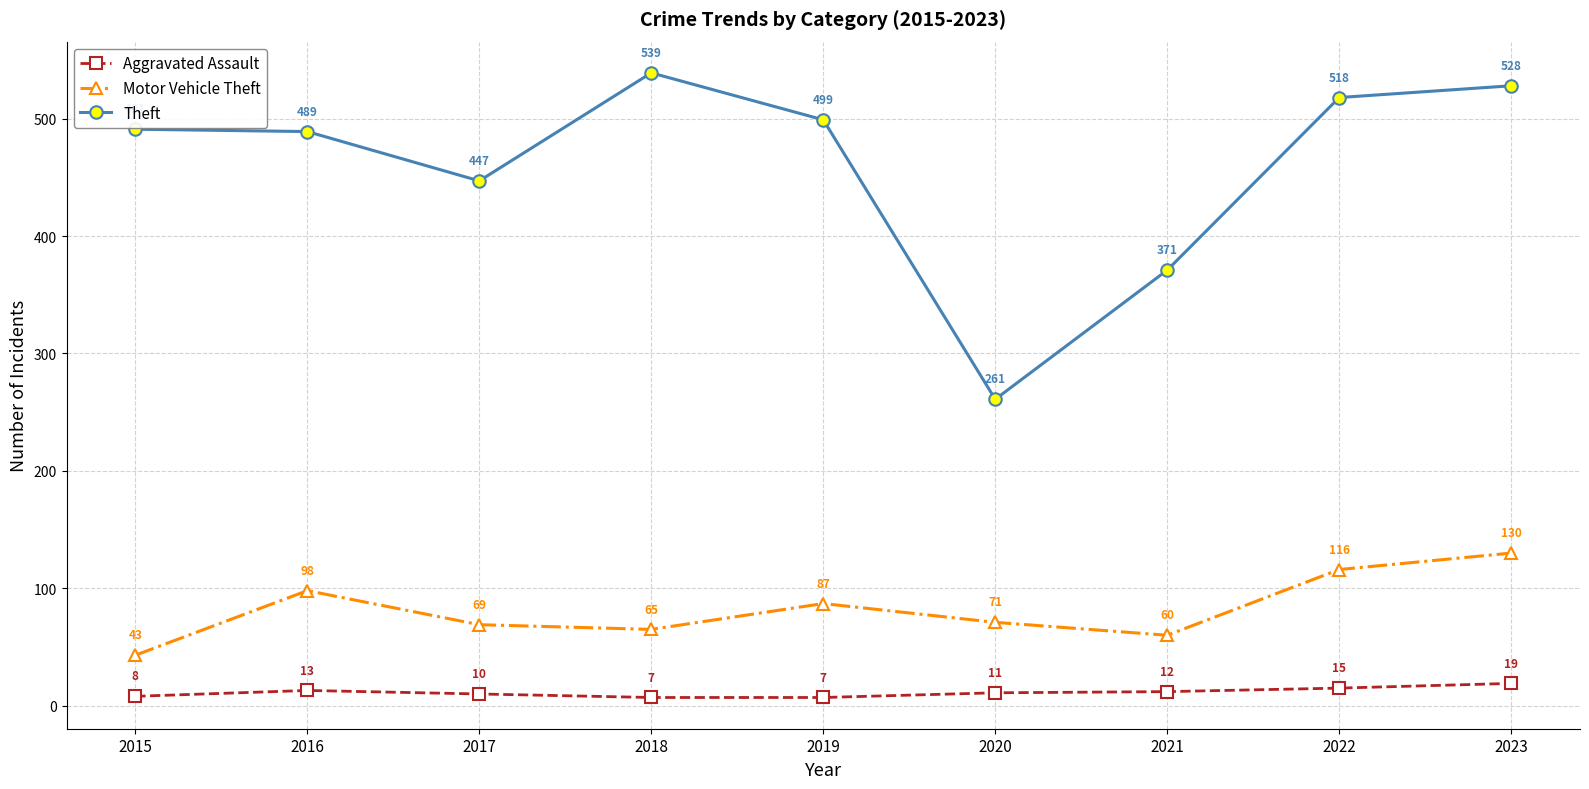

True or false: Theft and Aggravated Assault intersect in this chart.

False